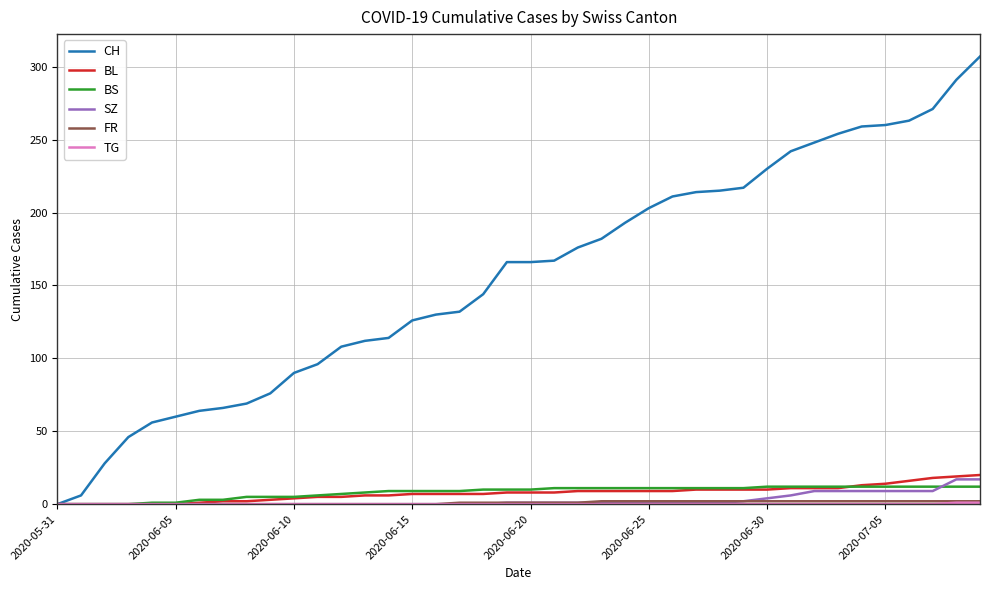

Which series has the widest spread of values?

CH